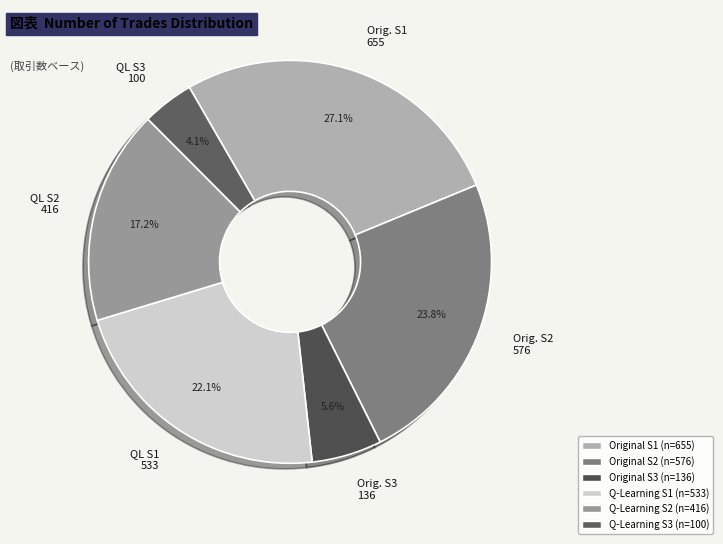

What is the ratio of the value at Orig. S3 136 to the value at QL S3 100?

1.4